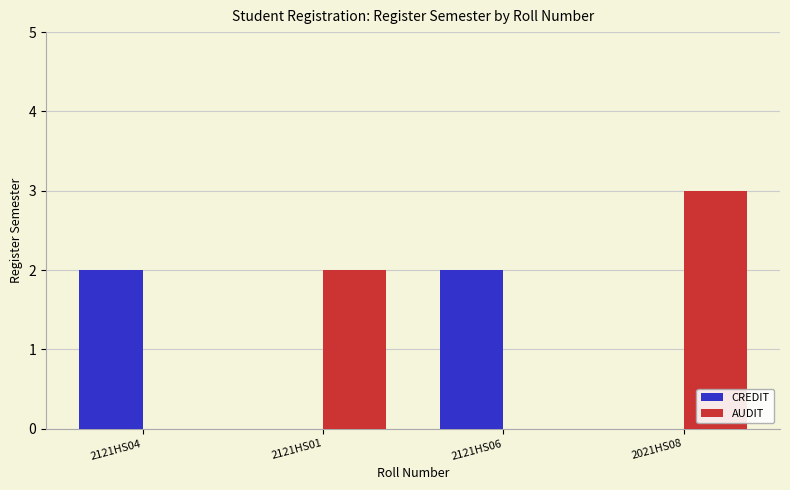

Count the AUDIT values in the range 2 to 3.

2